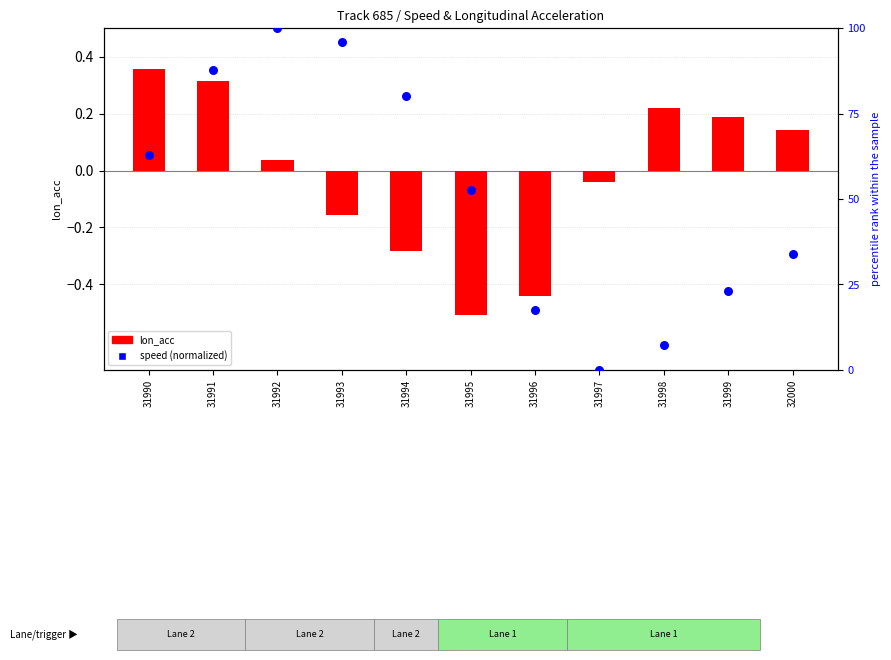

At how many categories does at least one series exceed 32?

7